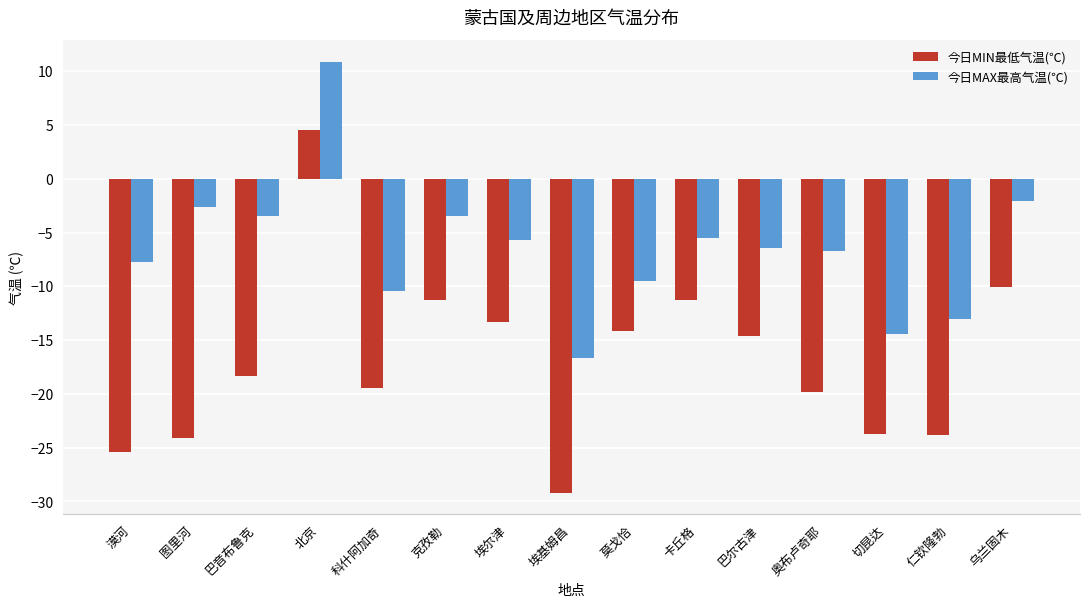

How many positive values does the 今日MAX最高气温(℃) series have?

1